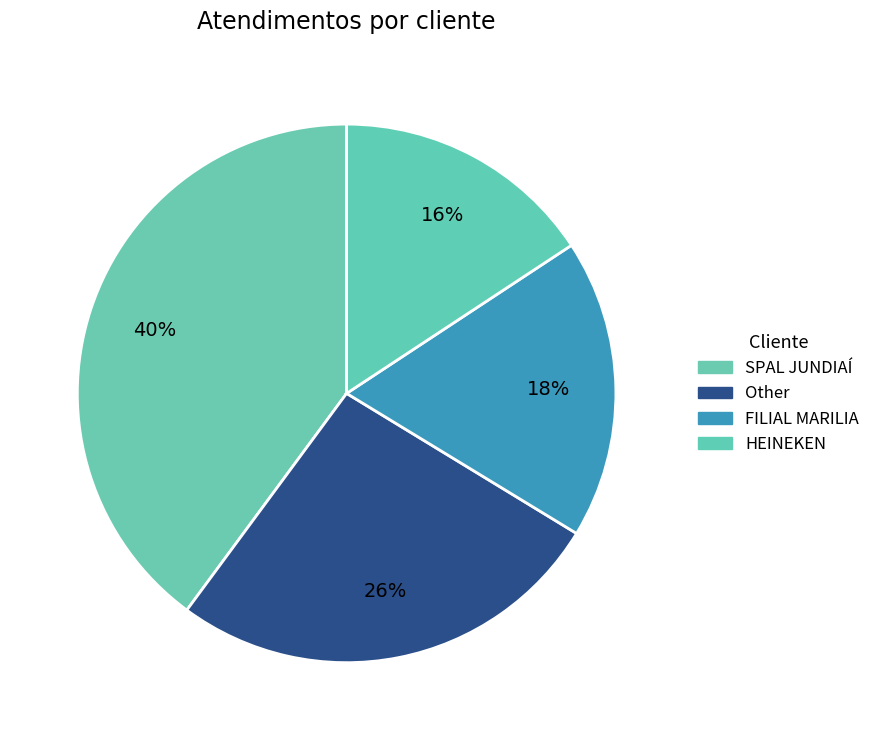

The FILIAL MARILIA slice represents 18% of the pie. True or false?

True